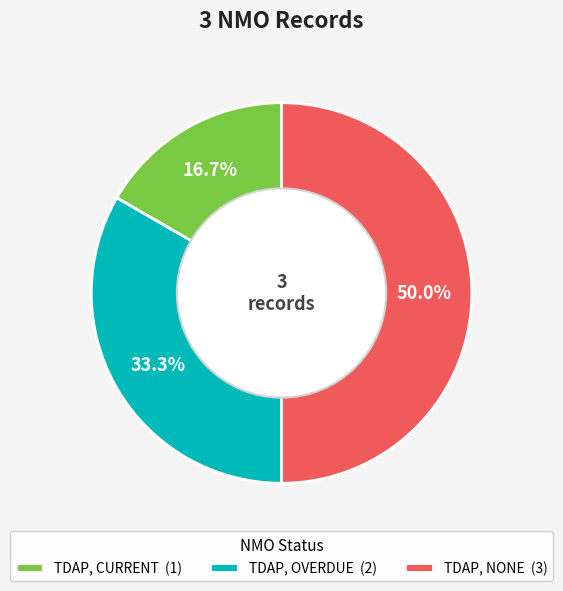

To the nearest percent, what is the difference between the TDAP, OVERDUE and TDAP, NONE slice percentages?

17%